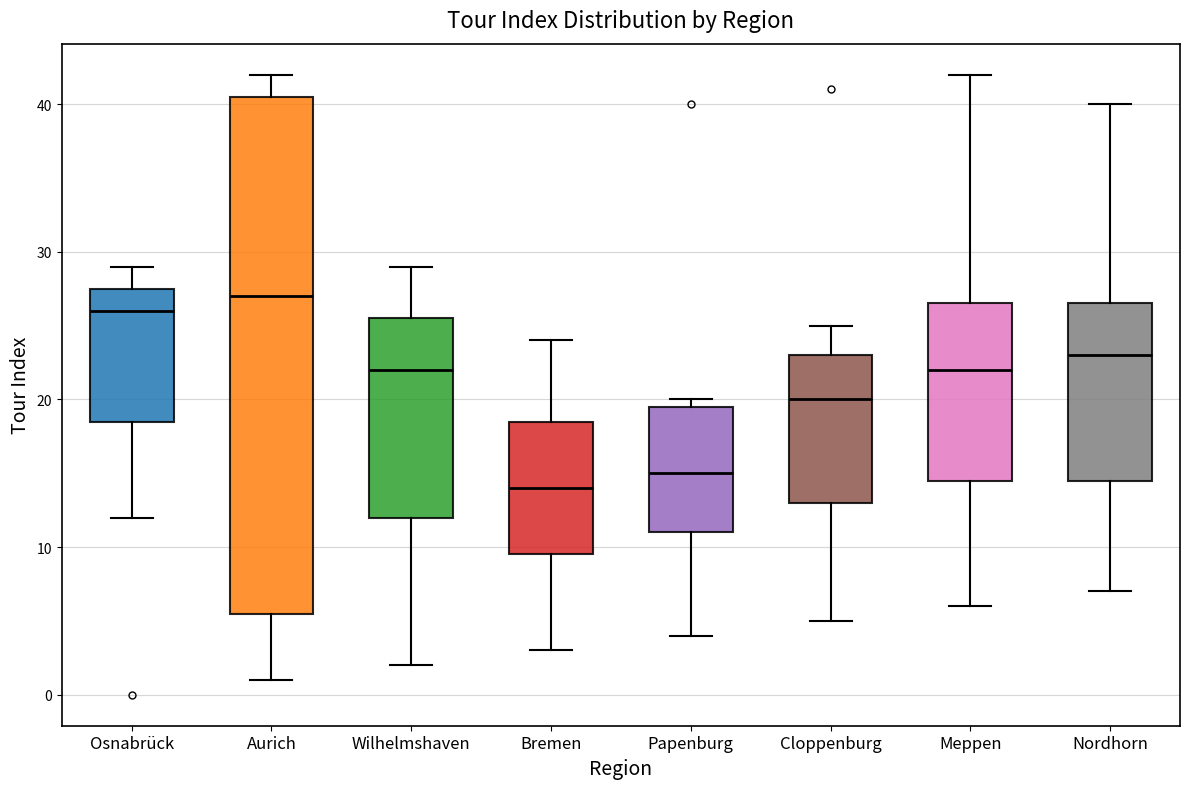

Which box is the tallest, from its lower edge to its upper edge?

Aurich